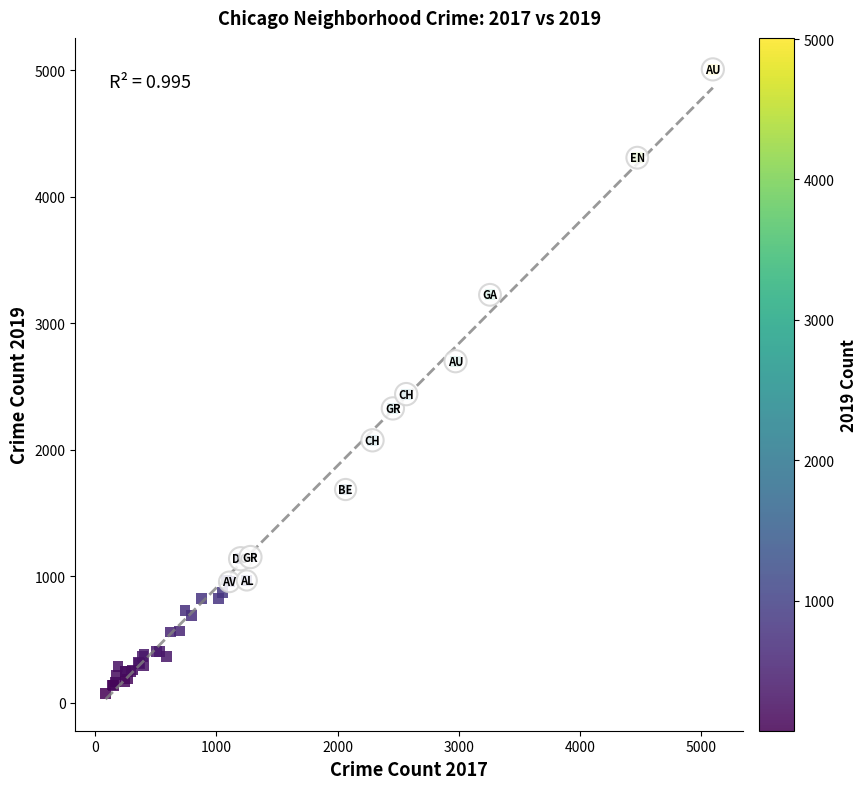

What Y value in the scatter plot is closest to 2542?

2441